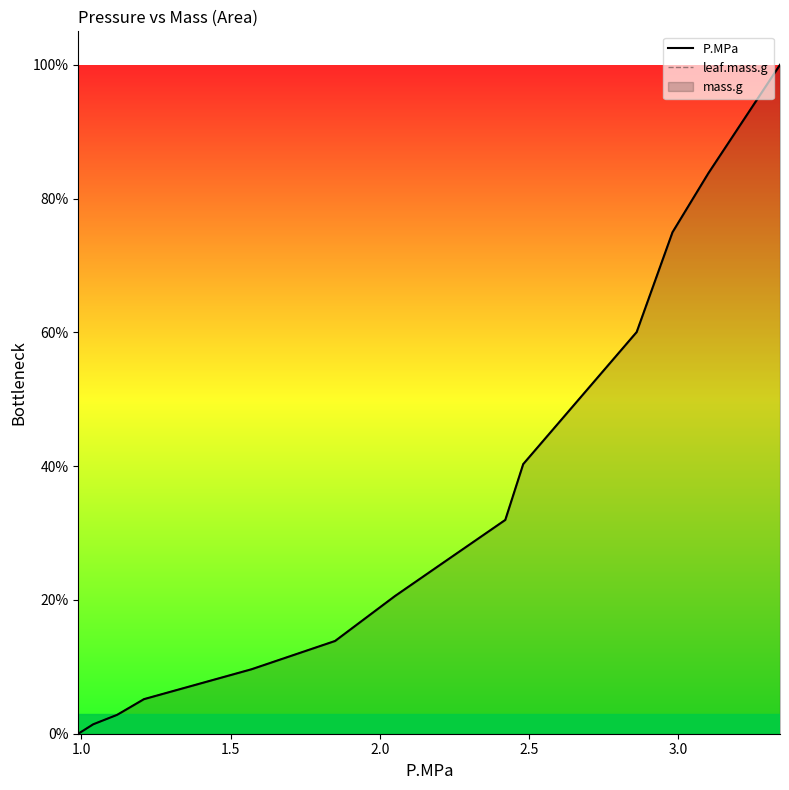

Is the value of P.MPa at 12 greater than the value of leaf.mass.g at 2.5?

Yes